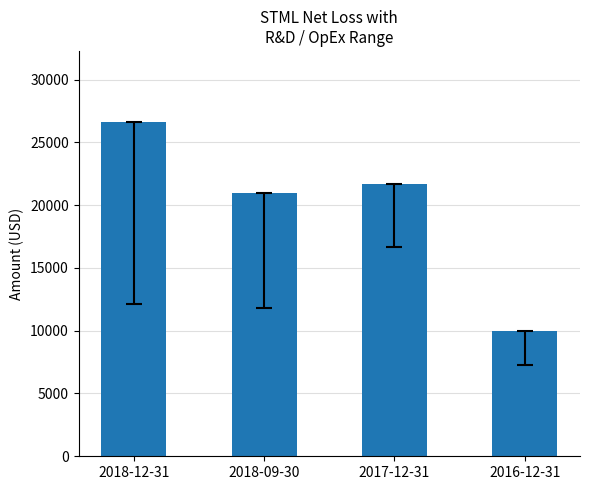

List the labels in order of value, largest first.

2018-12-31, 2017-12-31, 2018-09-30, 2016-12-31